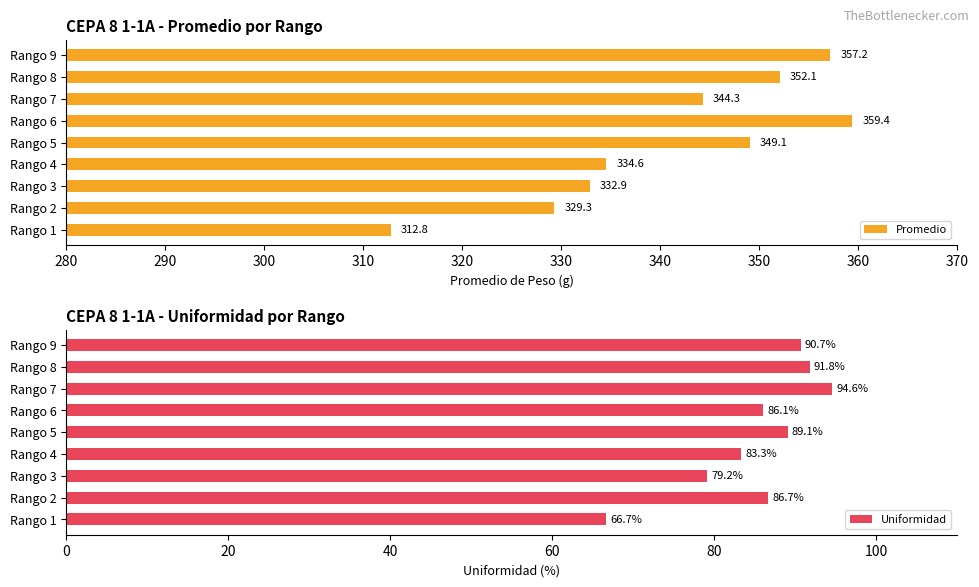

What is the difference between the maximum and second lowest values in the Uniformidad series?

15.4